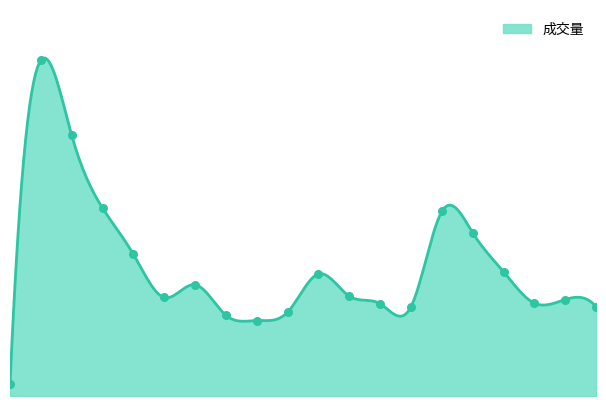

What is the ratio of the value at 2020-10-30 to the value at 2020-11-13?

0.9